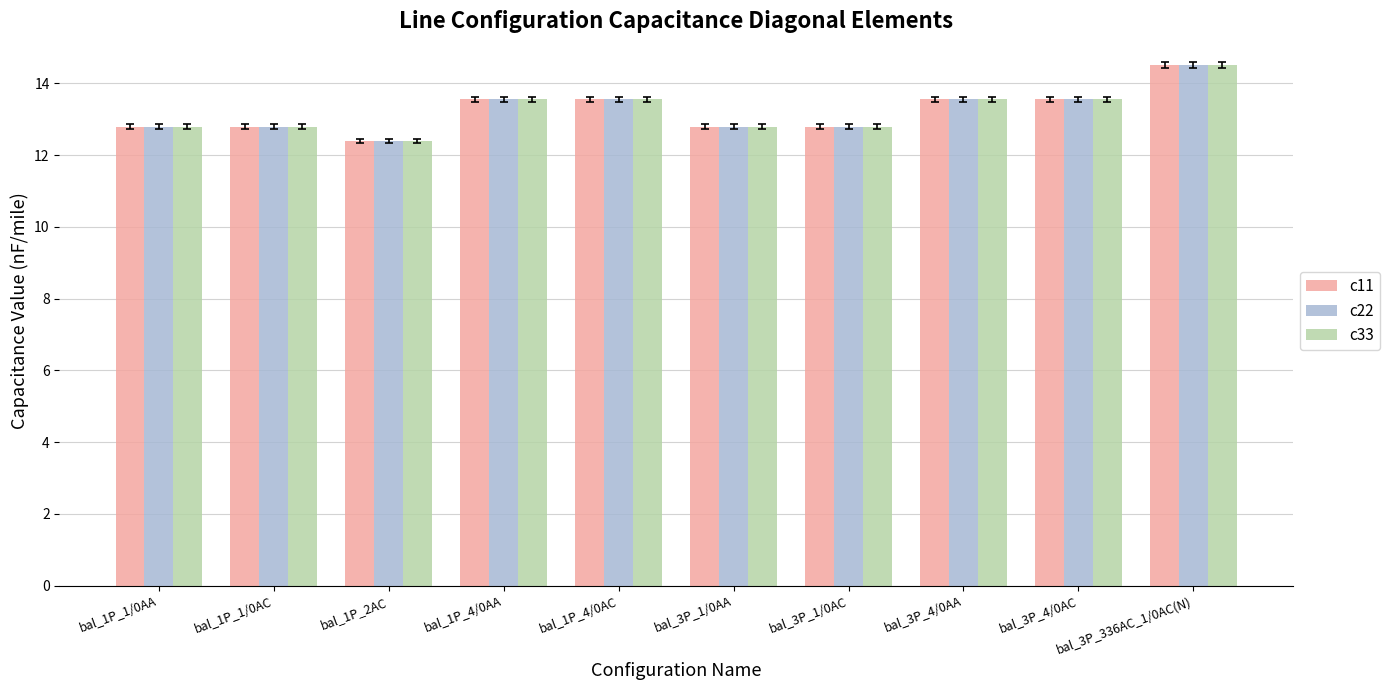

What is the greatest value displayed?

14.5